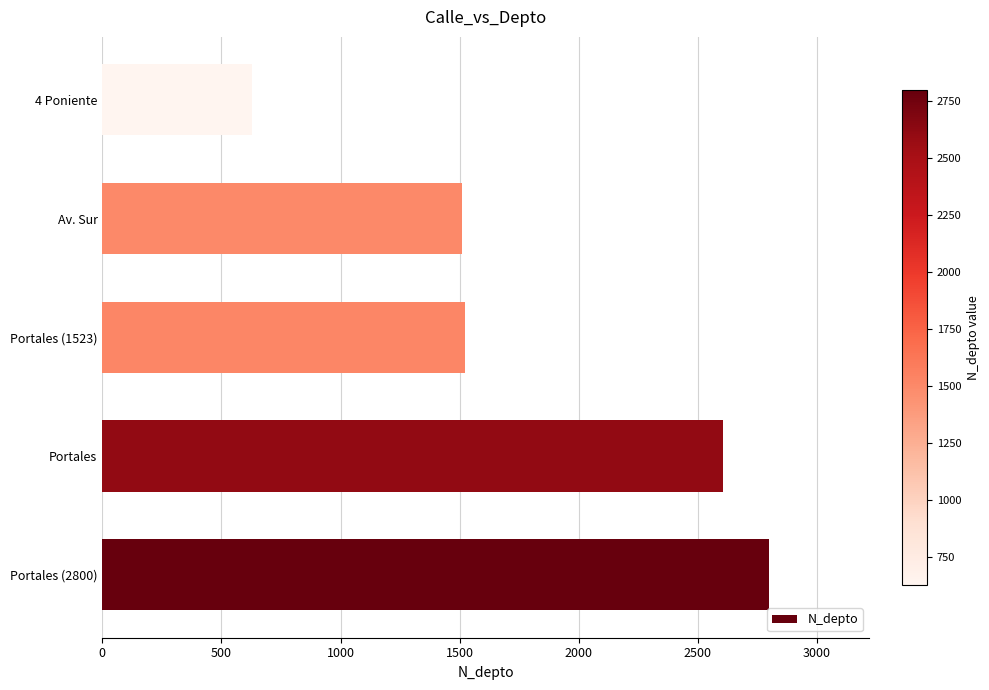

Approximately how many times larger is the value at Portales compared to Portales (1523)?

1.7